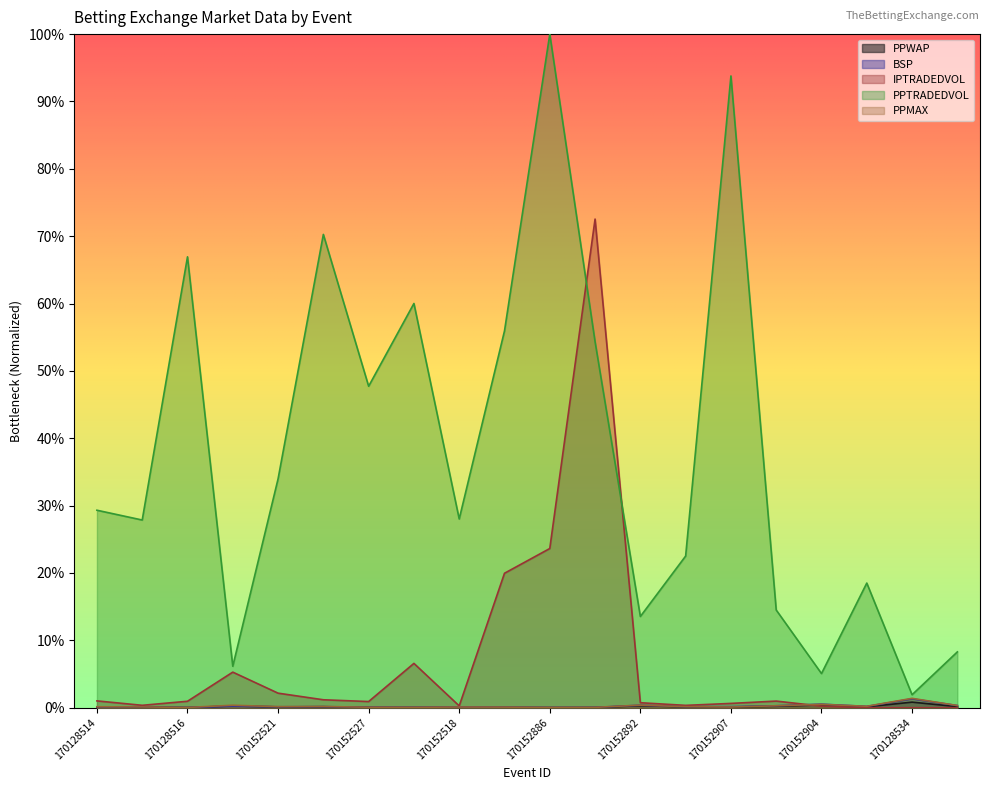

What is the label of the 11th point from the left?

170152886